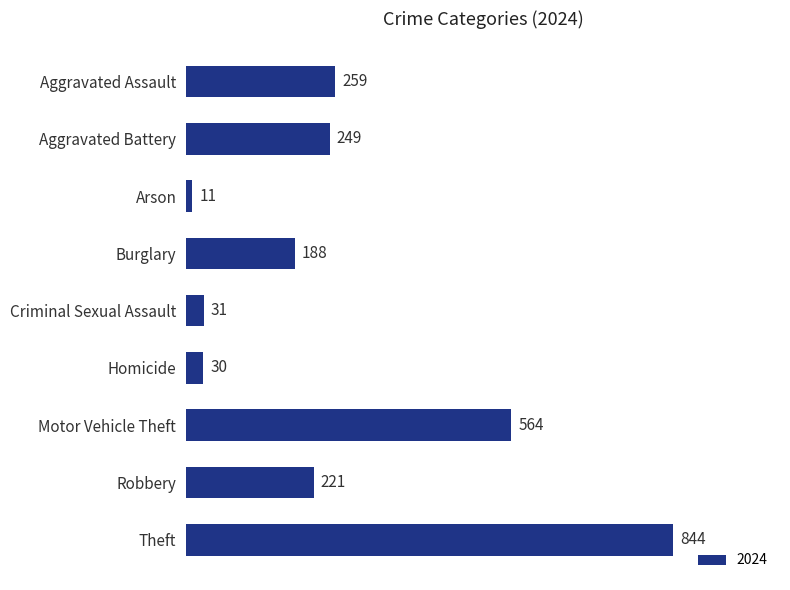

List the labels in order of value, smallest first.

Arson, Homicide, Criminal Sexual Assault, Burglary, Robbery, Aggravated Battery, Aggravated Assault, Motor Vehicle Theft, Theft